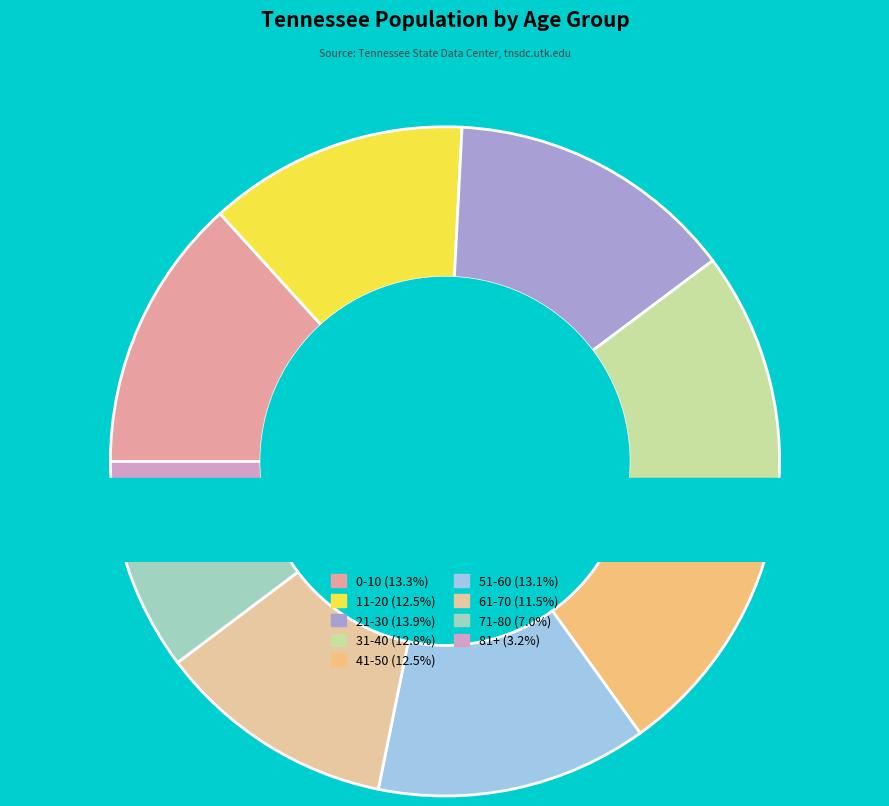

Approximately how many times larger is the value at 21-30 compared to 11-20?

1.1